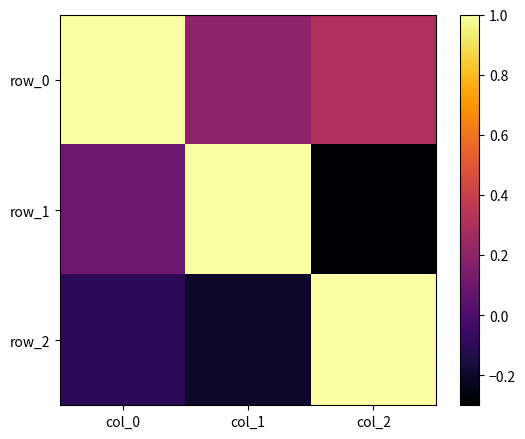

Is it true that row_0 equals 1.0 at col_0?

True